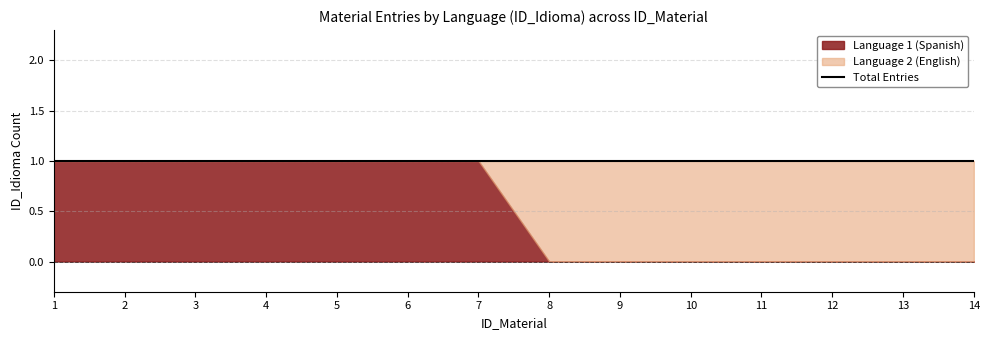

At which label is Language 2 (English) closest to 0?

1